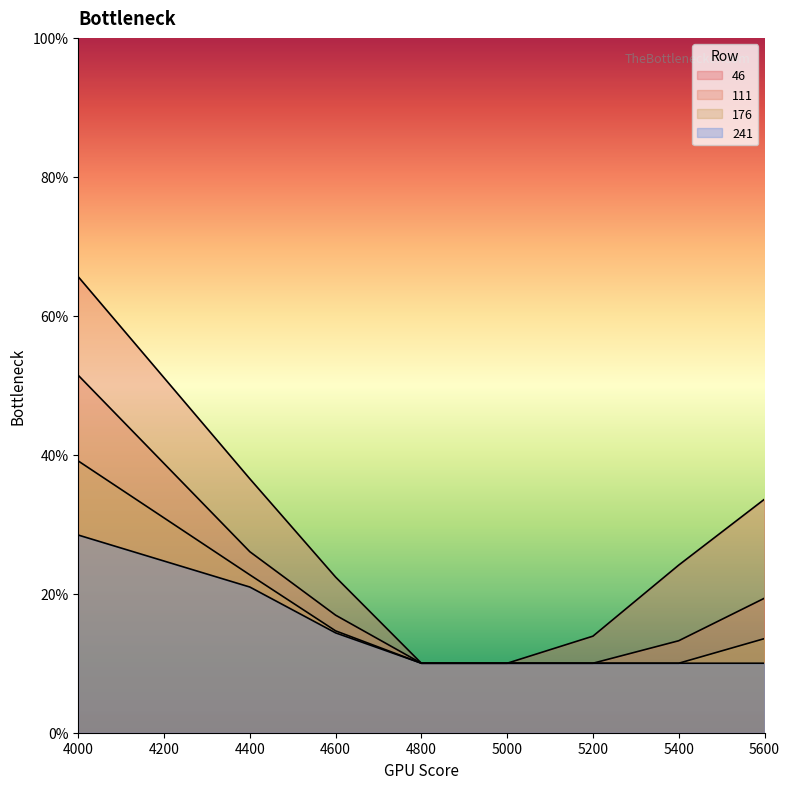

Count the number of categories in the chart.

8